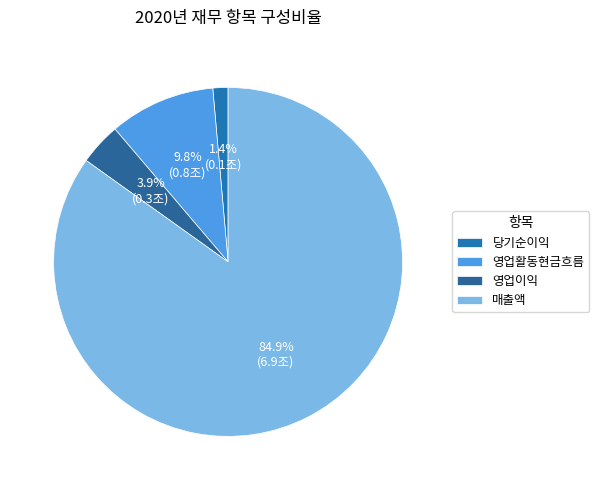

The 영업이익 slice represents 4% of the pie. True or false?

True